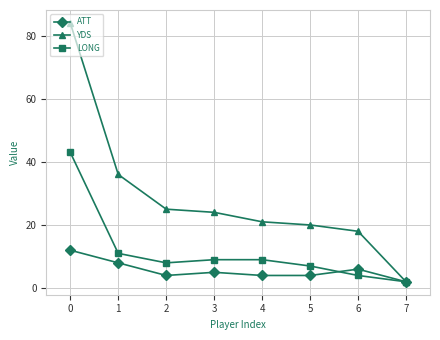

What is the difference between the maximum and minimum values in the ATT series?

10